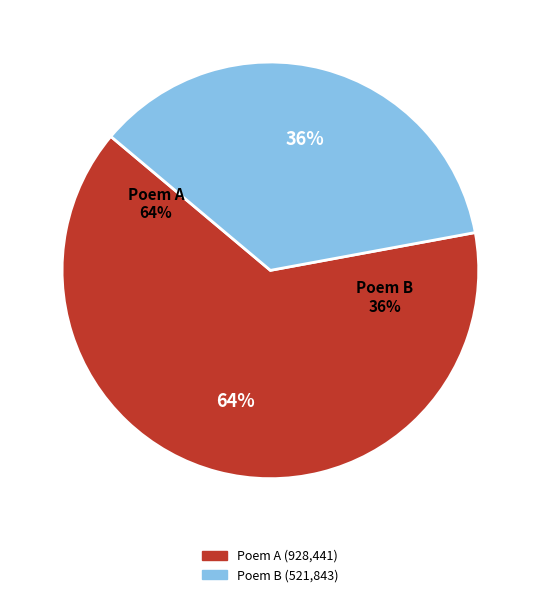

Count the number of slices in the pie.

2